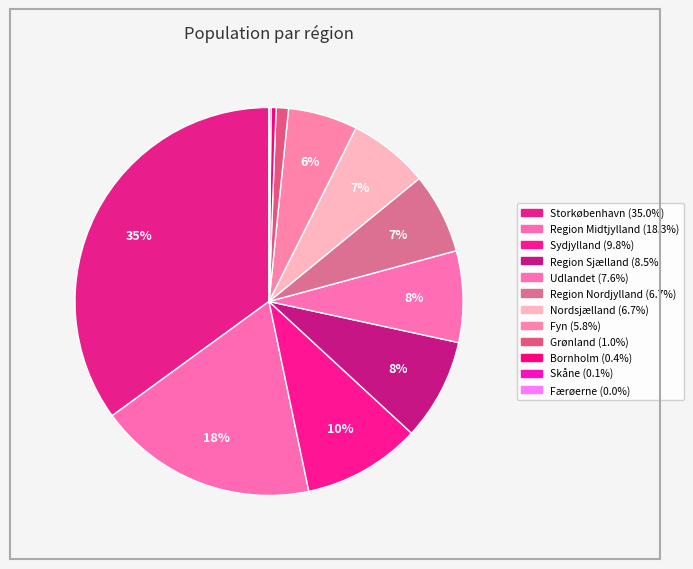

Is Udlandet the majority of the pie?

No